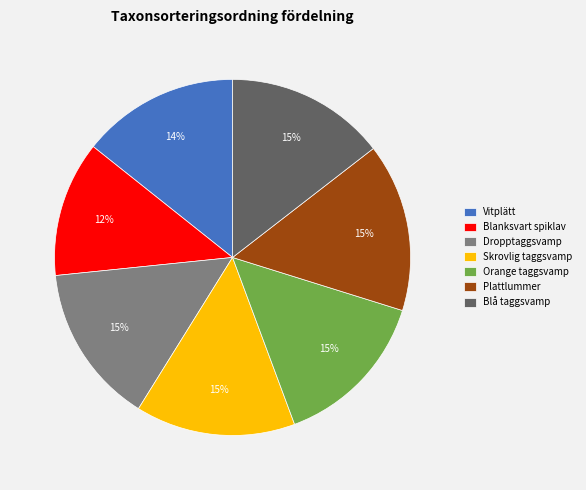

Is it true that Blanksvart spiklav is 12% of the pie?

True